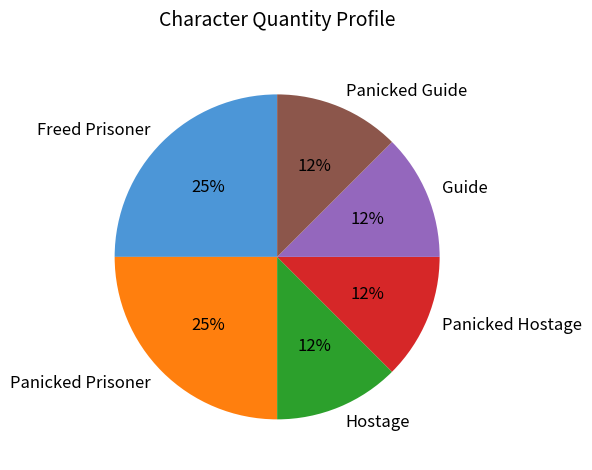

Is Hostage the majority of the pie?

No